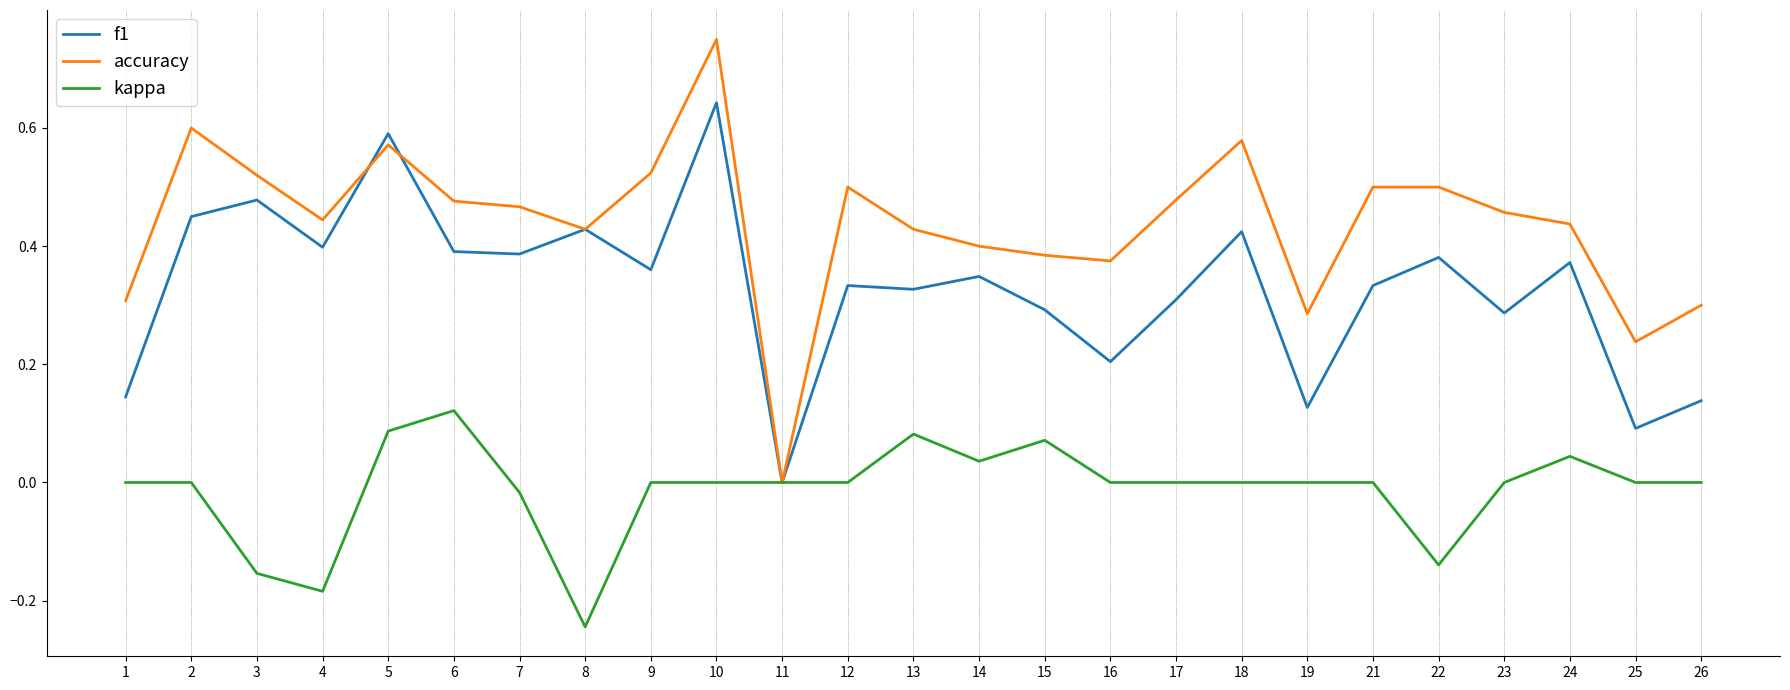

Which series changed the most between 3 and 7?

kappa